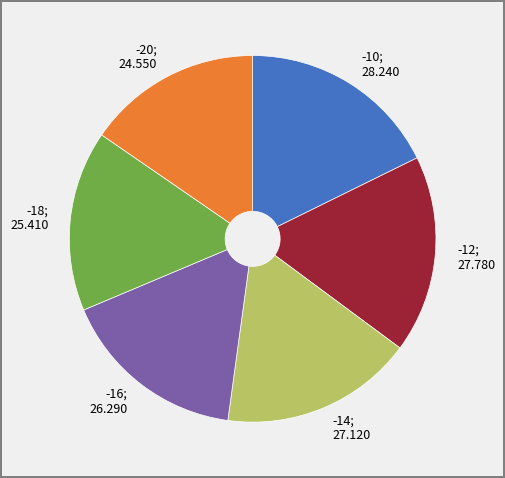

Does any single category account for the majority?

No